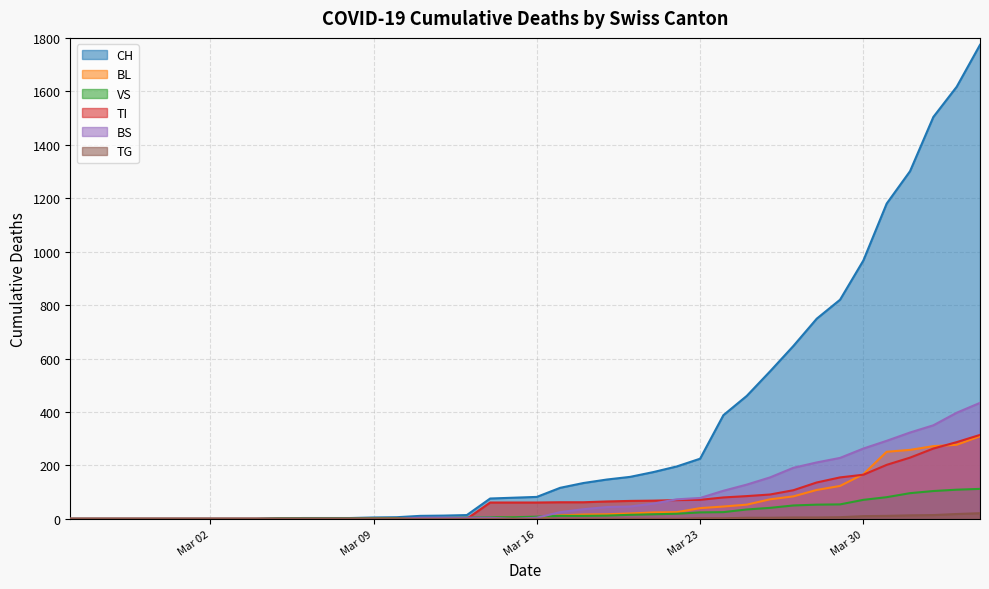

What is the greatest value displayed?

1774